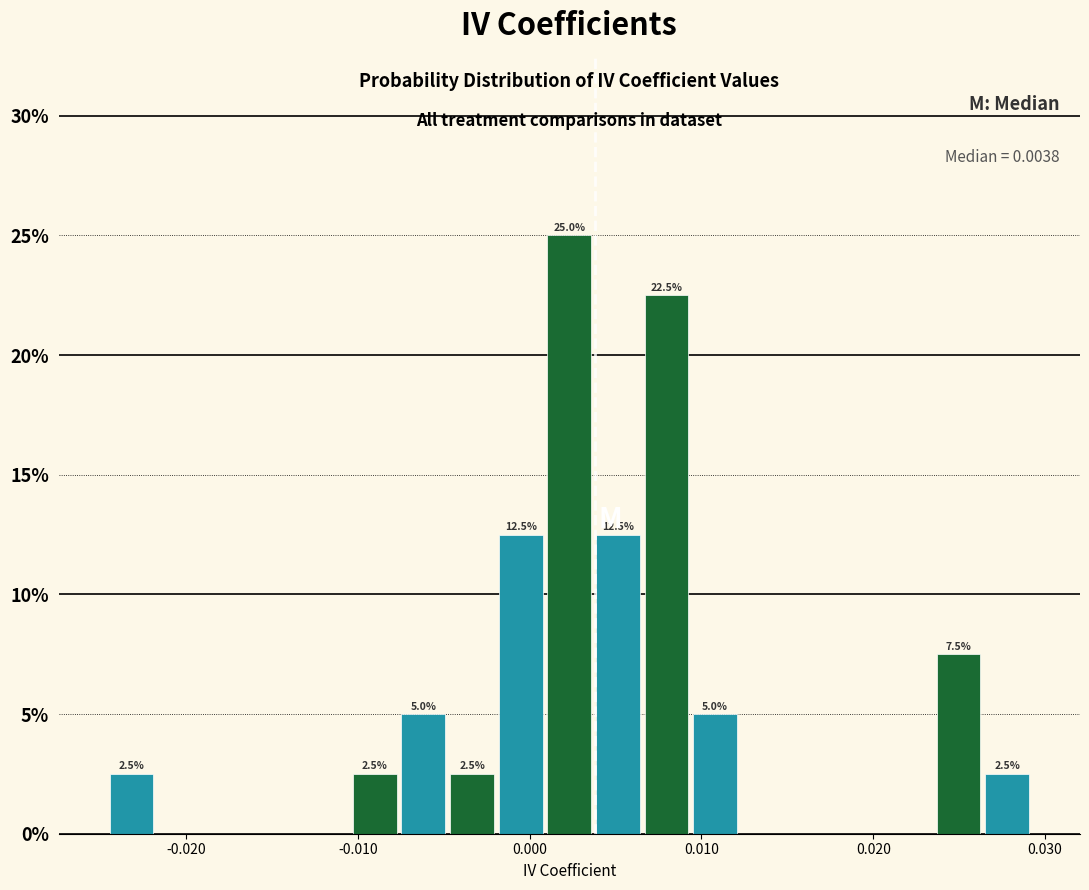

Around what value on the x-axis is the tallest bar? Give the approximate position of its centre, as read against the axis.

0.002